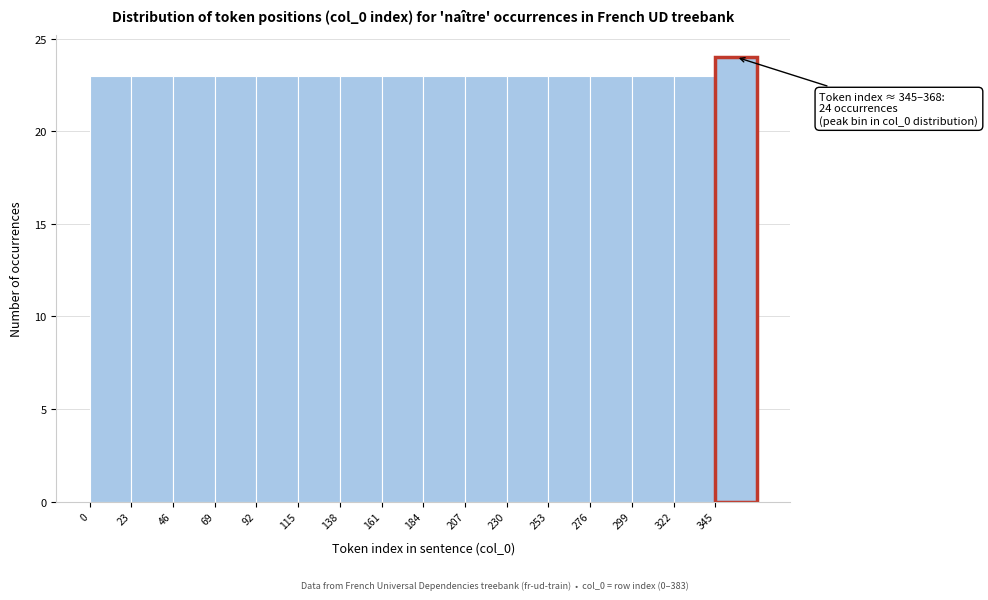

Which range on the x-axis has the tallest bar?

345 to 368